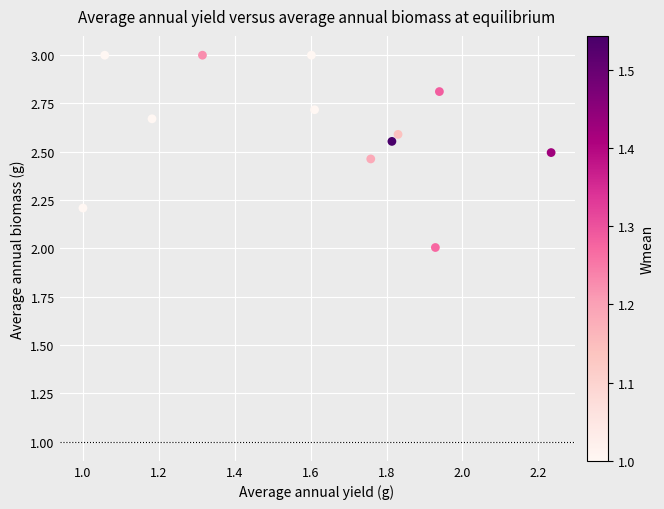

What is the range of X values (max minus min)?

1.2